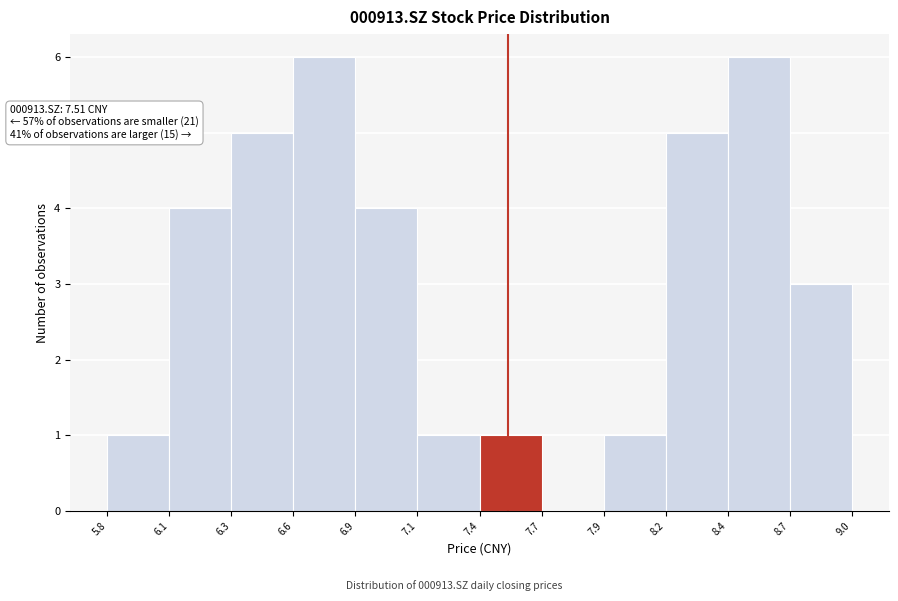

Reading left to right, list all the values displayed in this chart.

5.8=1	6.1=4	6.3=5	6.6=6	6.9=4	7.1=1	7.4=1	7.7=0	7.9=1	8.2=5	8.4=6	8.7=3